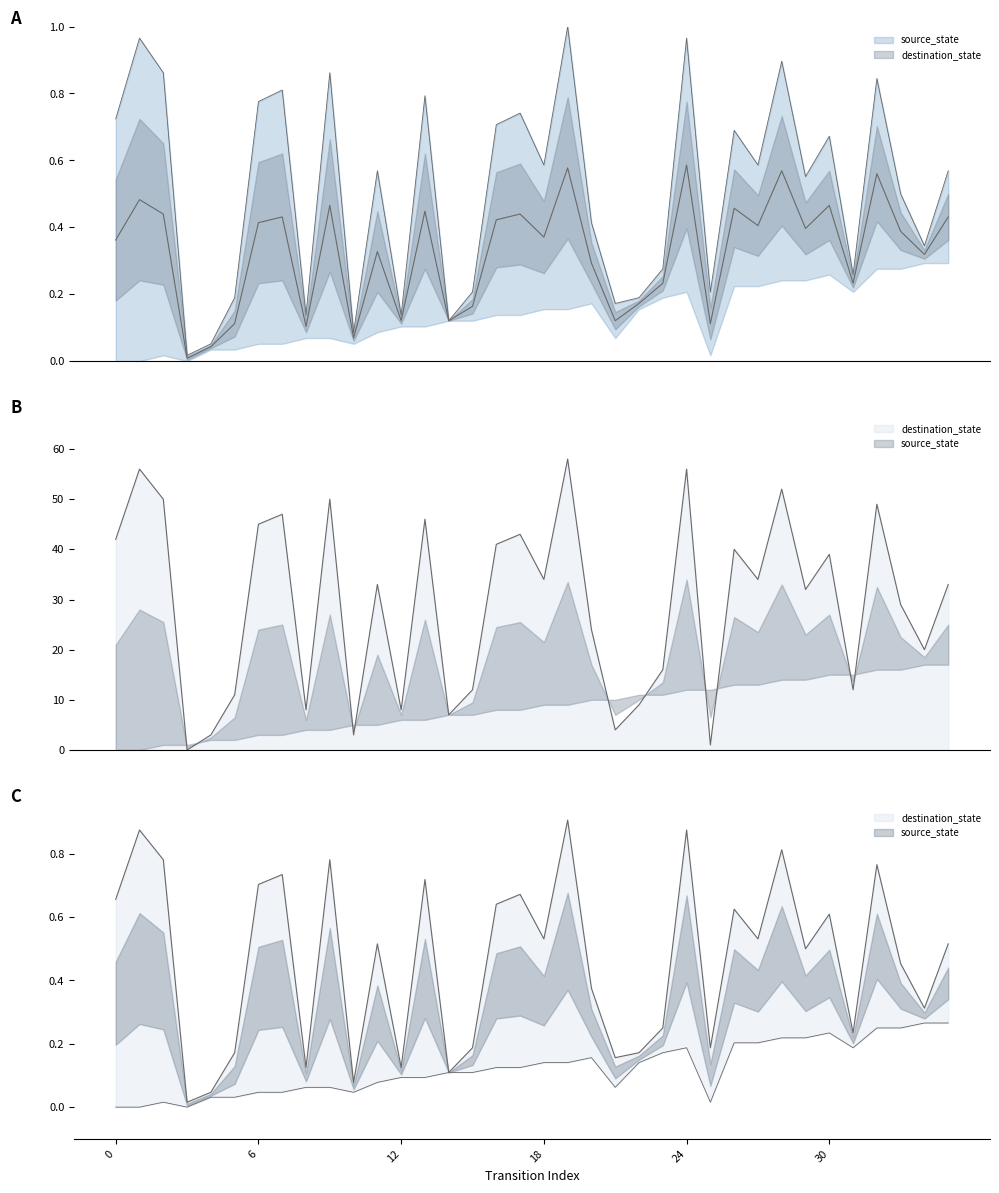

True or false: the data has more than 2 interior local peaks.

True